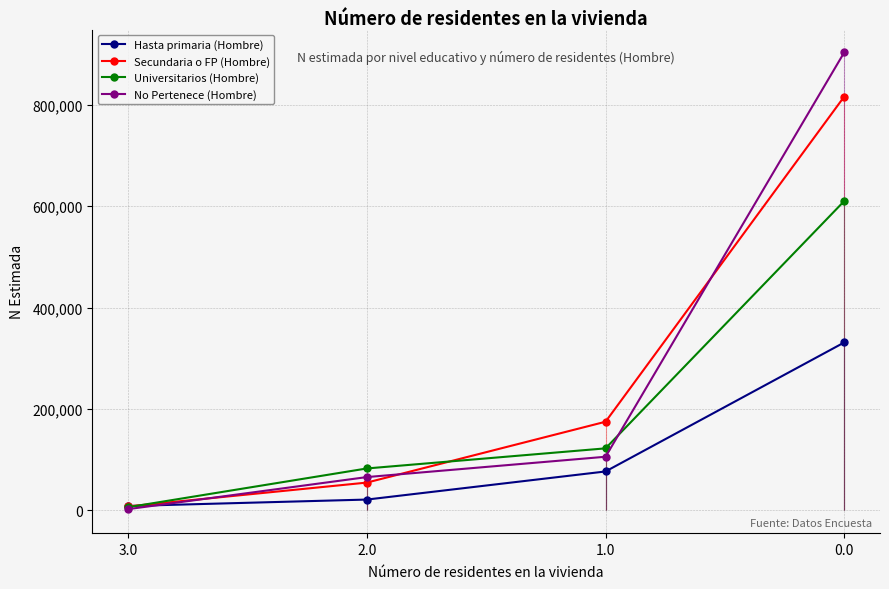

How many distinct data groups are displayed?

4